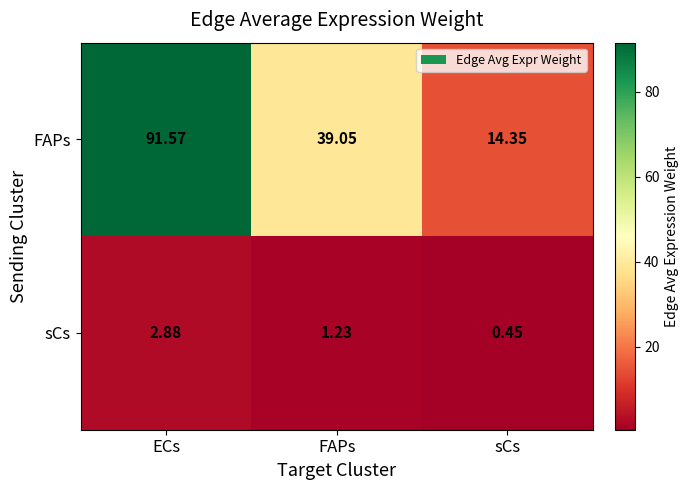

At FAPs, list the series in order from largest to smallest.

FAPs, sCs